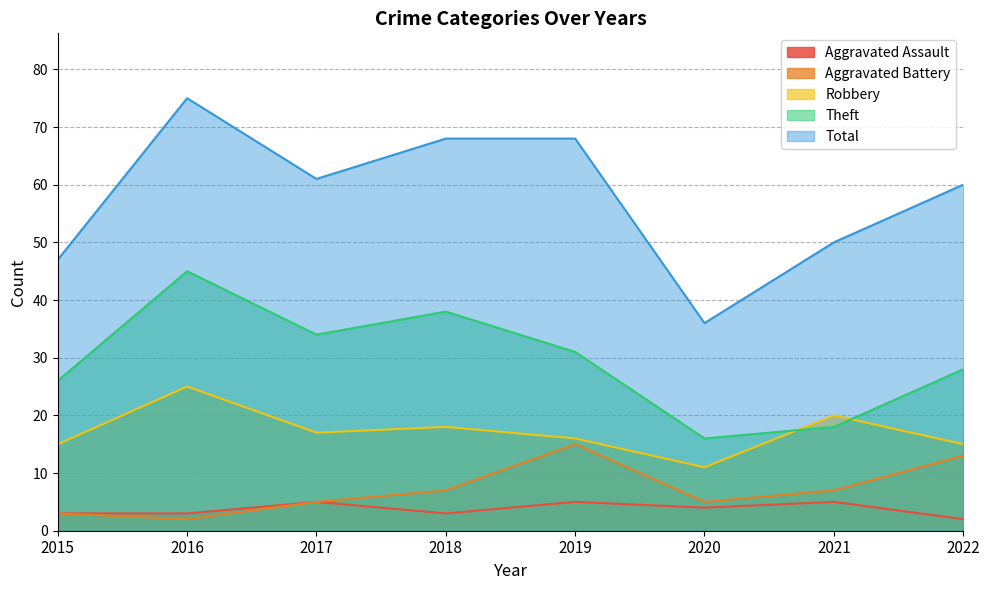

The Aggravated Assault series shows 2 at 2016. True or false?

False